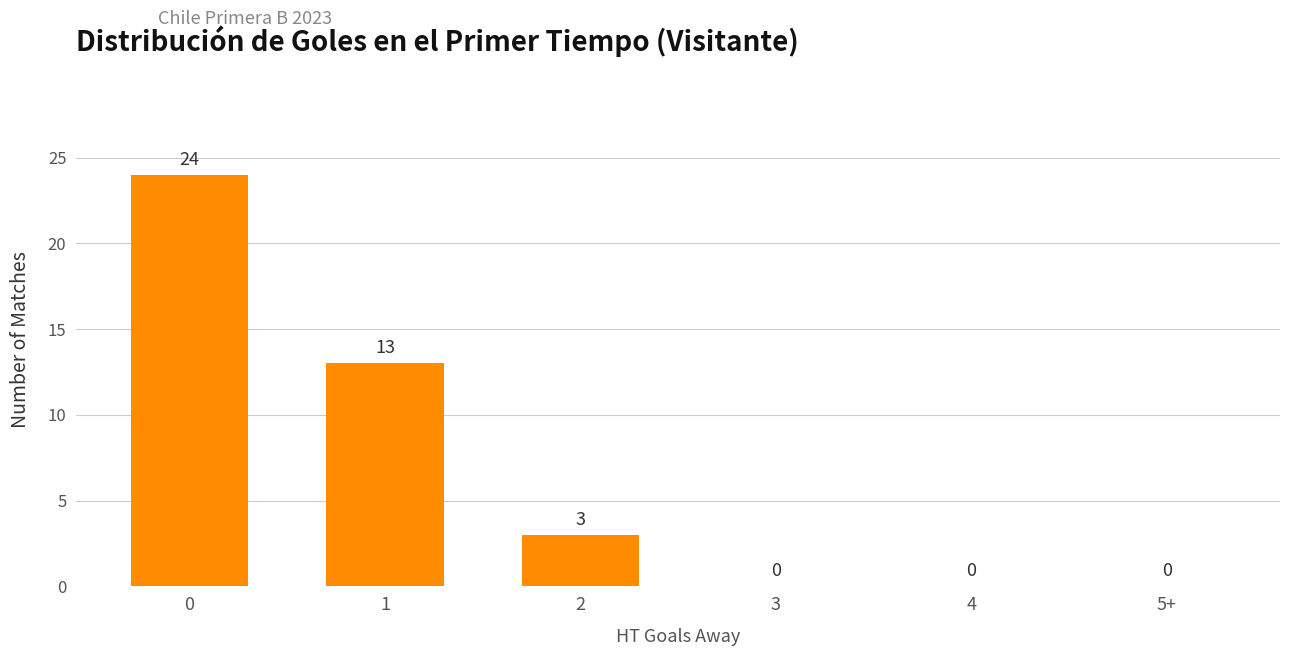

Reading right to left, extract all data points from this chart.

5+=0	4=0	3=0	2=3	1=13	0=24